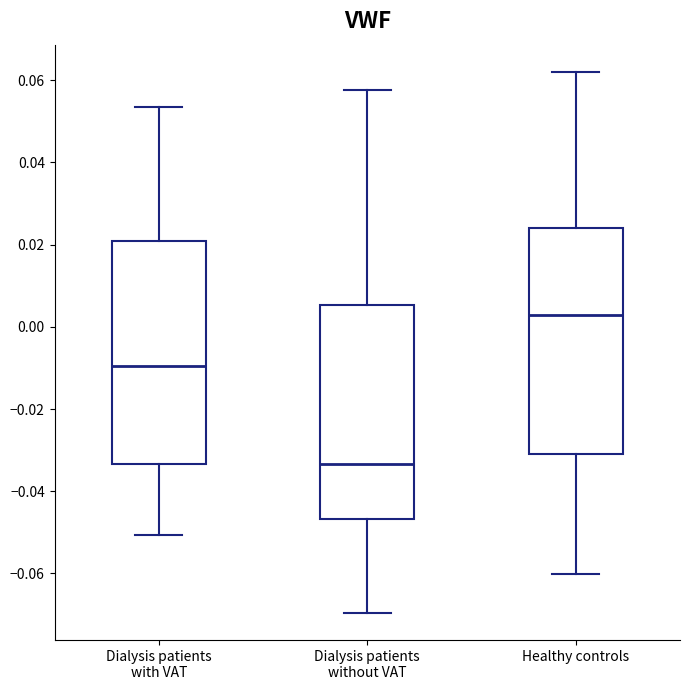

Where does the median line of the box for Dialysis patients without VAT sit on the y-axis? The values are not printed on the chart, so give them approximately, as read against the axis.

-0.034